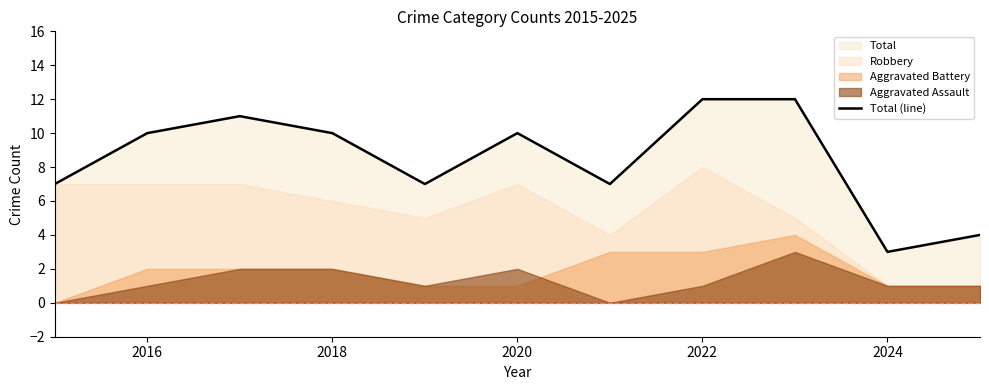

What is the average value?

8